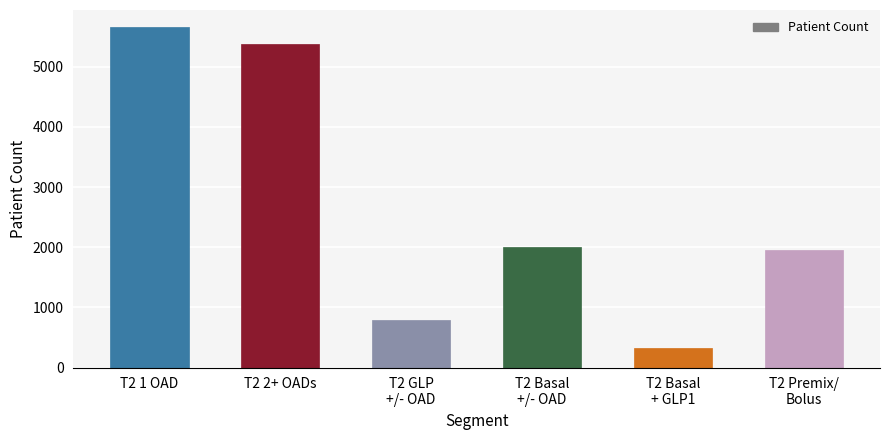

What is the label of the 2nd bar from the left?

T2 2+ OADs